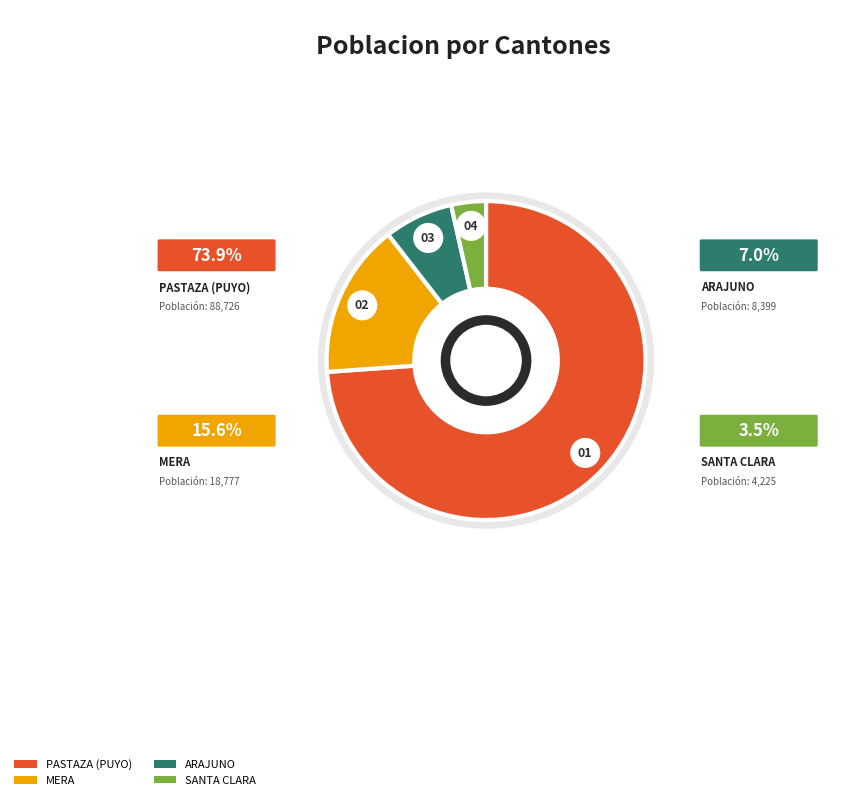

What portion of the pie excludes PASTAZA (PUYO)?

26.1%